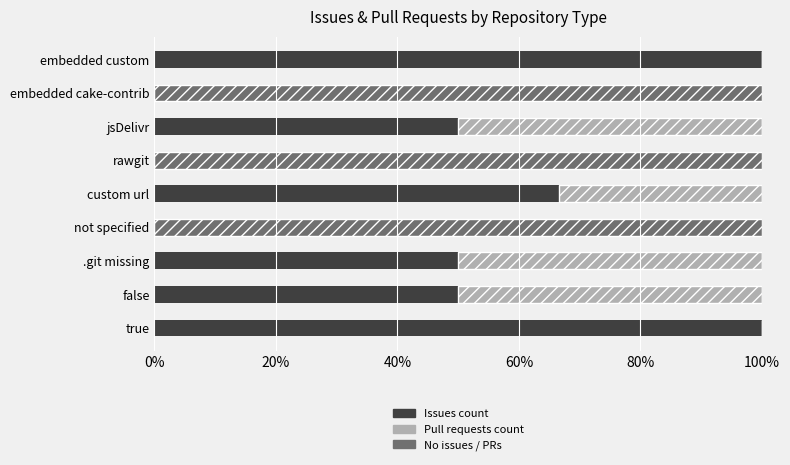

The value of Issues count at rawgit is -31.8. True or false?

False